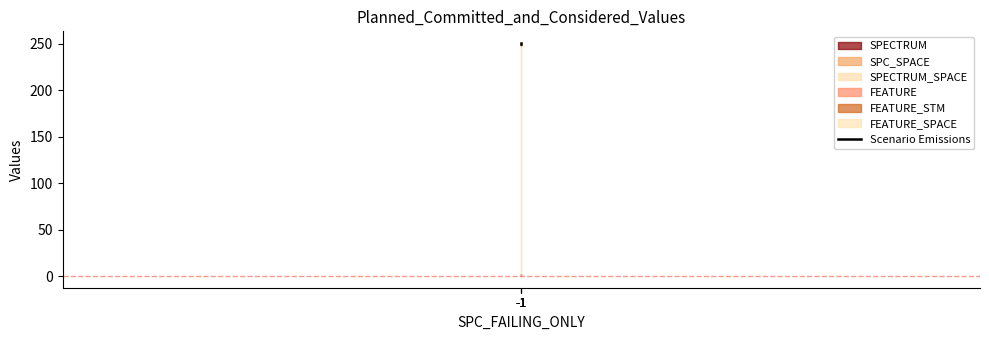

Reading left to right, transcribe all the data shown in this chart.

-1=250	-1=250	-1=251